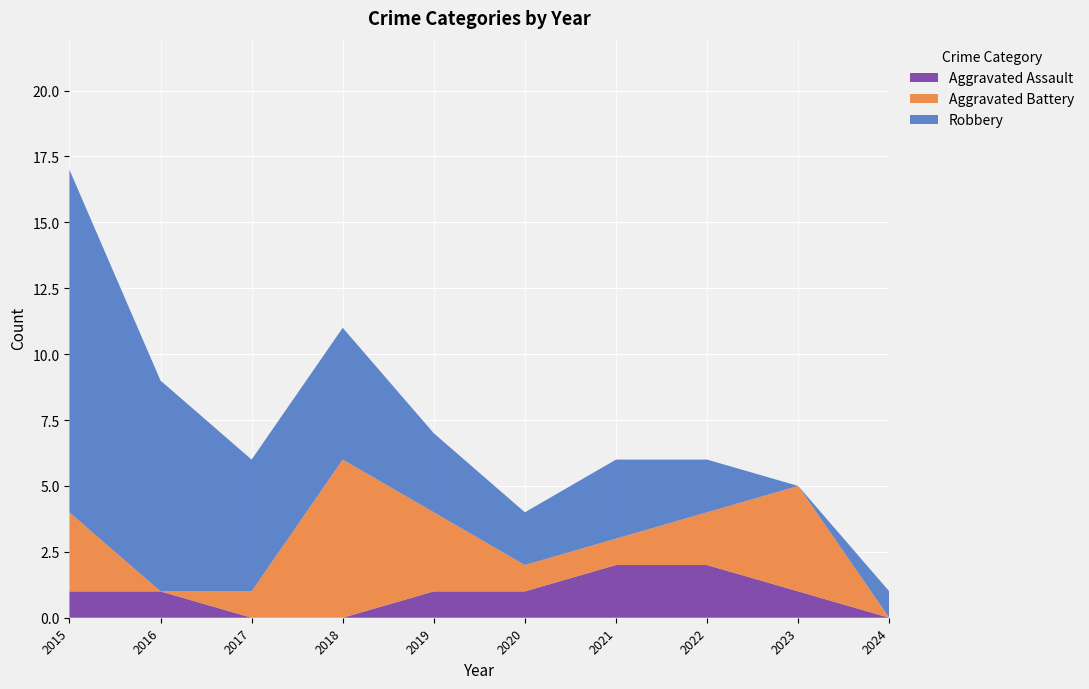

Reading left to right, what are all the values shown in this chart?

Aggravated Assault: 2015=1	2016=1	2017=0	2018=0	2019=1	2020=1	2021=2	2022=2	2023=1	2024=0
Aggravated Battery: 2015=3	2016=0	2017=1	2018=6	2019=3	2020=1	2021=1	2022=2	2023=4	2024=0
Robbery: 2015=13	2016=8	2017=5	2018=5	2019=3	2020=2	2021=3	2022=2	2023=0	2024=1